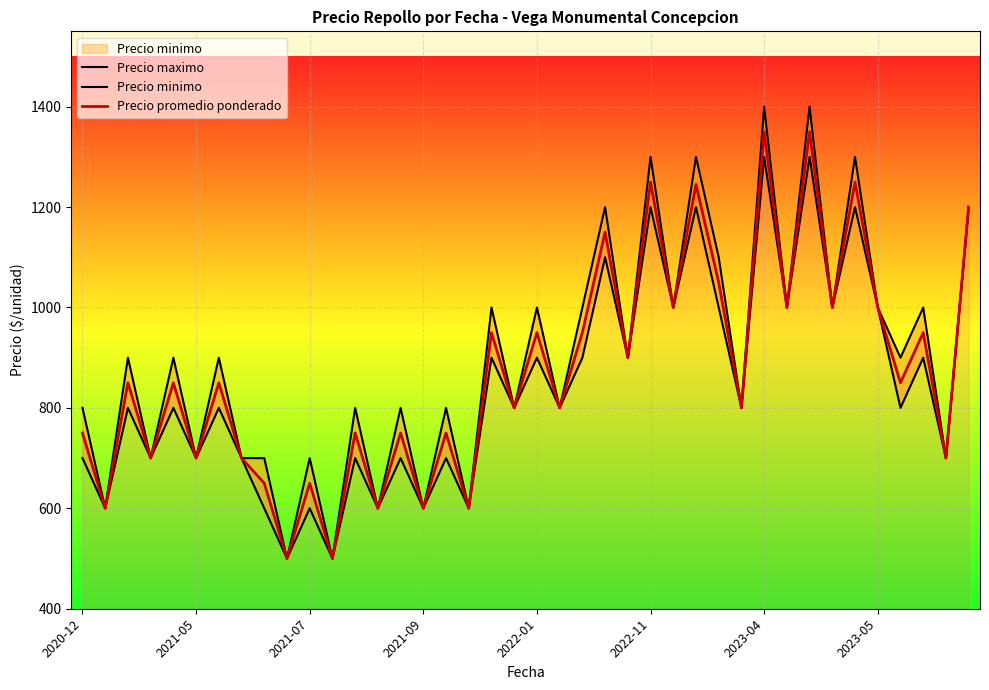

The Precio promedio ponderado series shows 339 at 36. True or false?

False